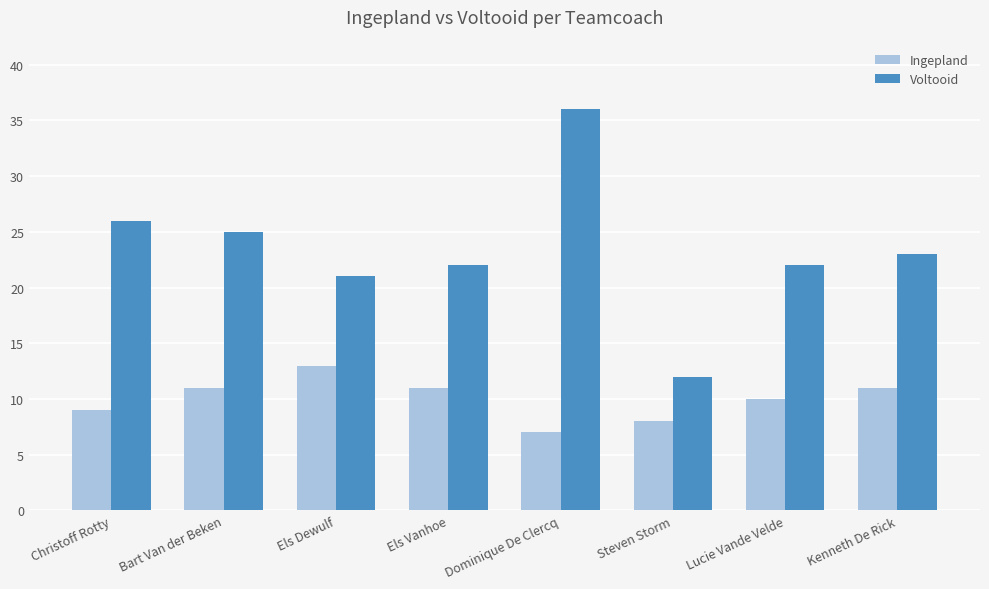

What are all the series names shown in the legend?

Ingepland, Voltooid